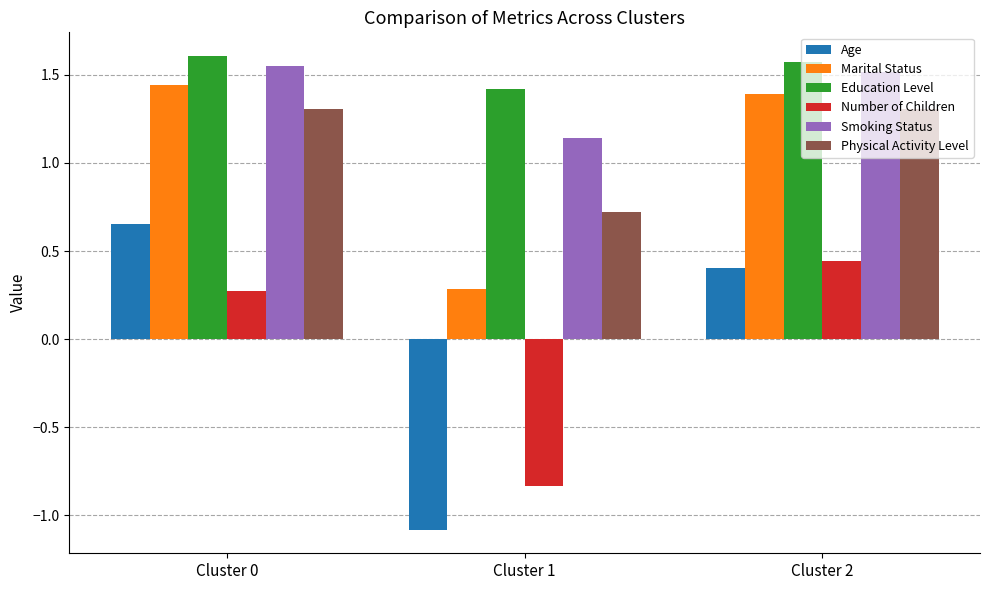

At Cluster 1, list the series in order from smallest to largest.

Age, Number of Children, Marital Status, Physical Activity Level, Smoking Status, Education Level